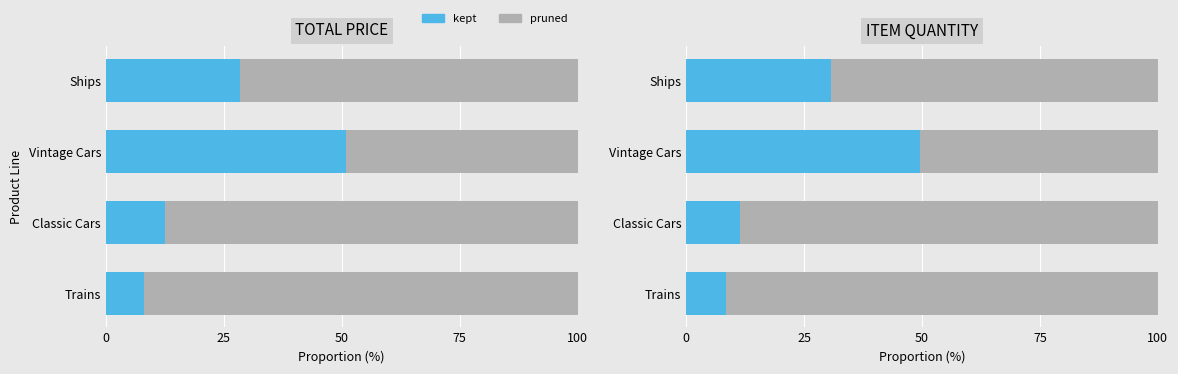

Which series has the largest total across all categories?

pruned